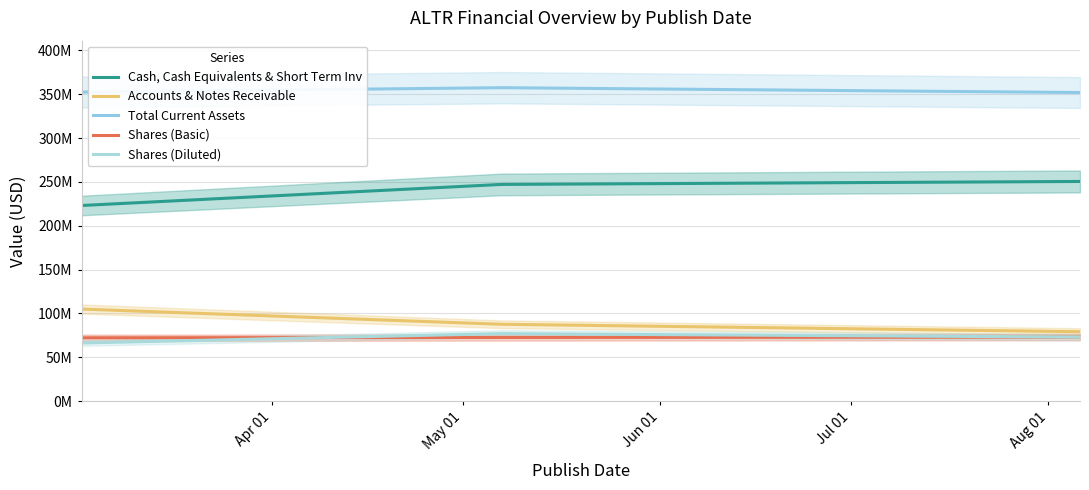

What is the average value of the Total Current Assets series?

353960667